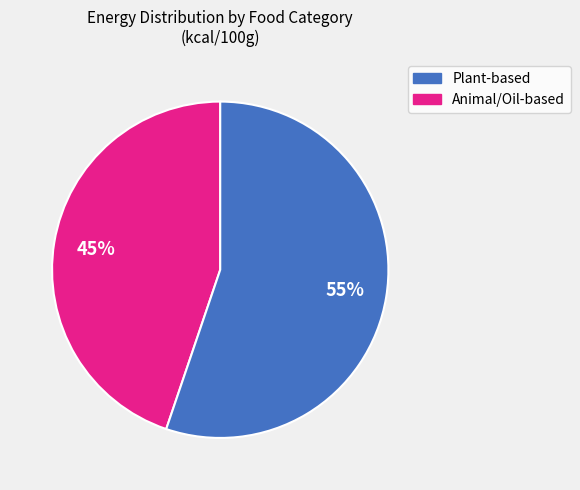

To the nearest percent, what is the difference between the largest and smallest slice percentages?

10%